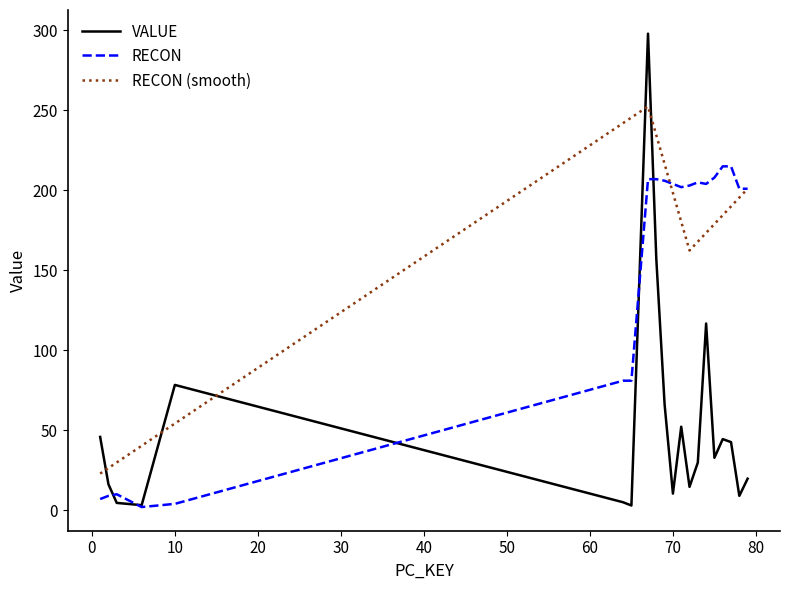

List the series in order of their peak value, highest first.

VALUE, RECON (smooth), RECON